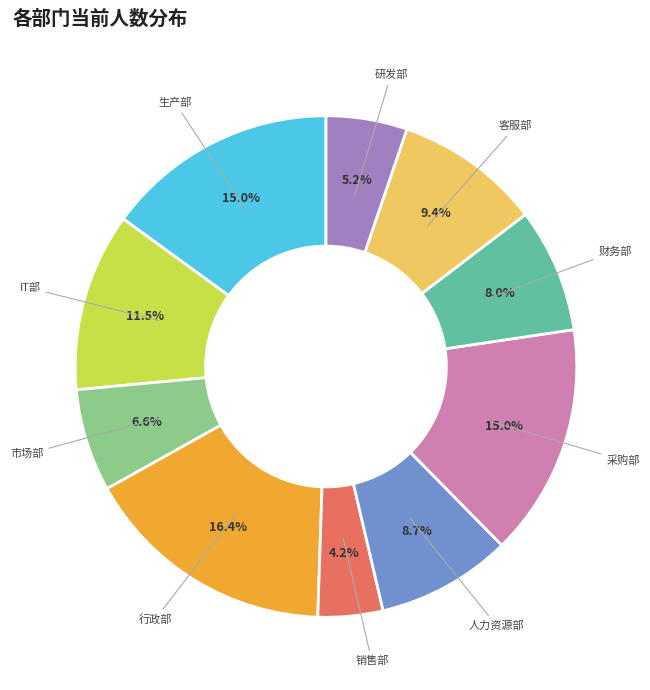

Which slice is the smallest?

销售部